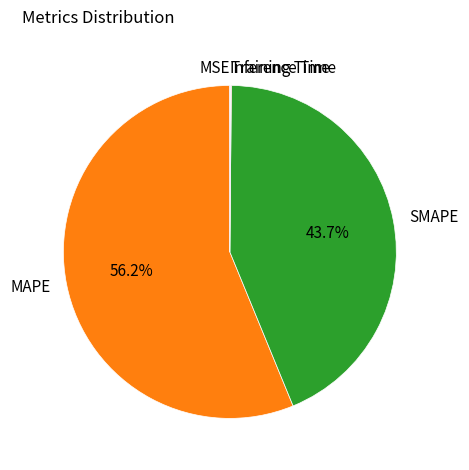

Which category has the biggest portion of the pie?

MAPE